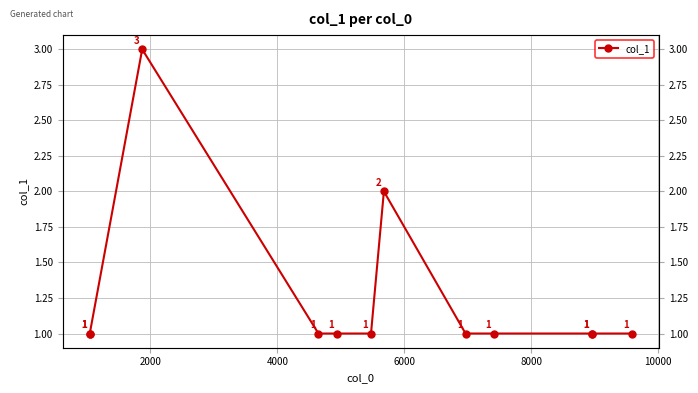

How many lines are shown in the chart?

1